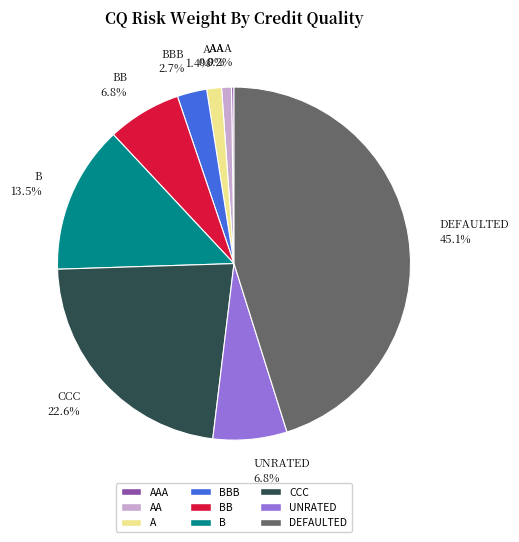

To the nearest percent, what is the difference between the largest and smallest slice percentages?

45%